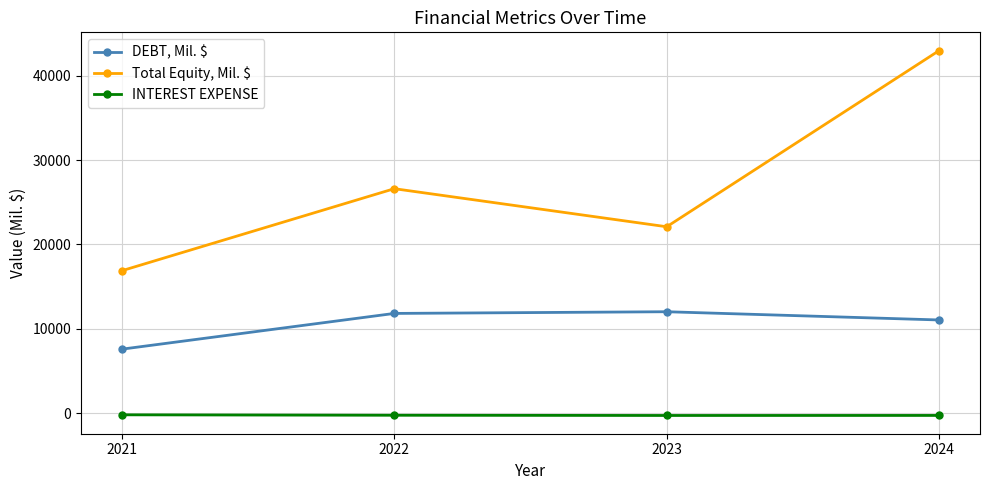

How many data points in DEBT, Mil. $ are less than 11831?

2